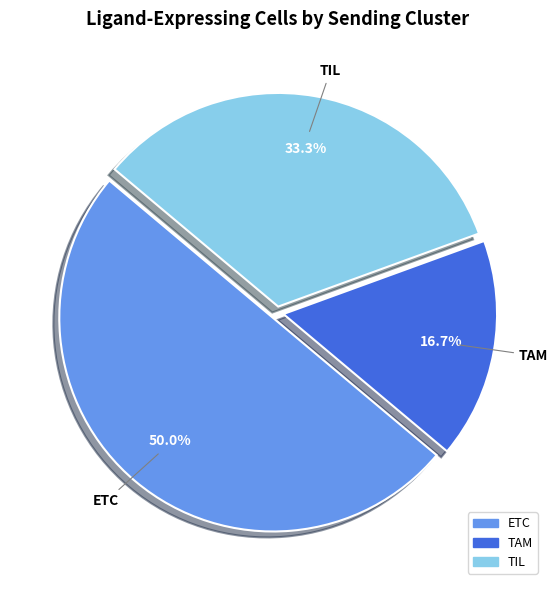

Which slice is the smallest?

TAM